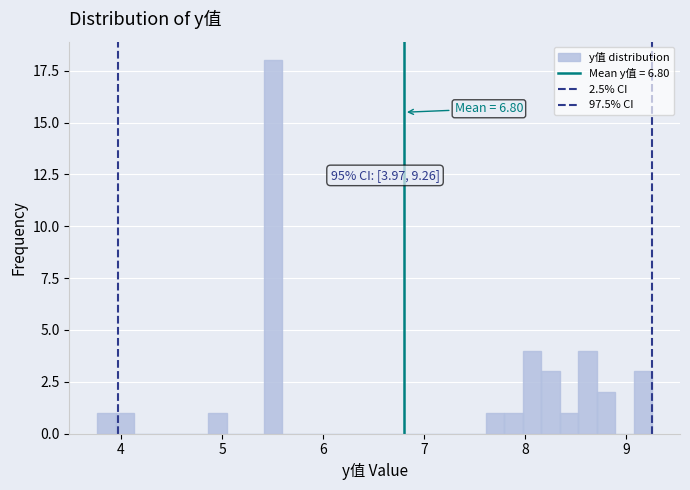

Around what value on the x-axis is the tallest bar? Give the approximate position of its centre, as read against the axis.

5.5